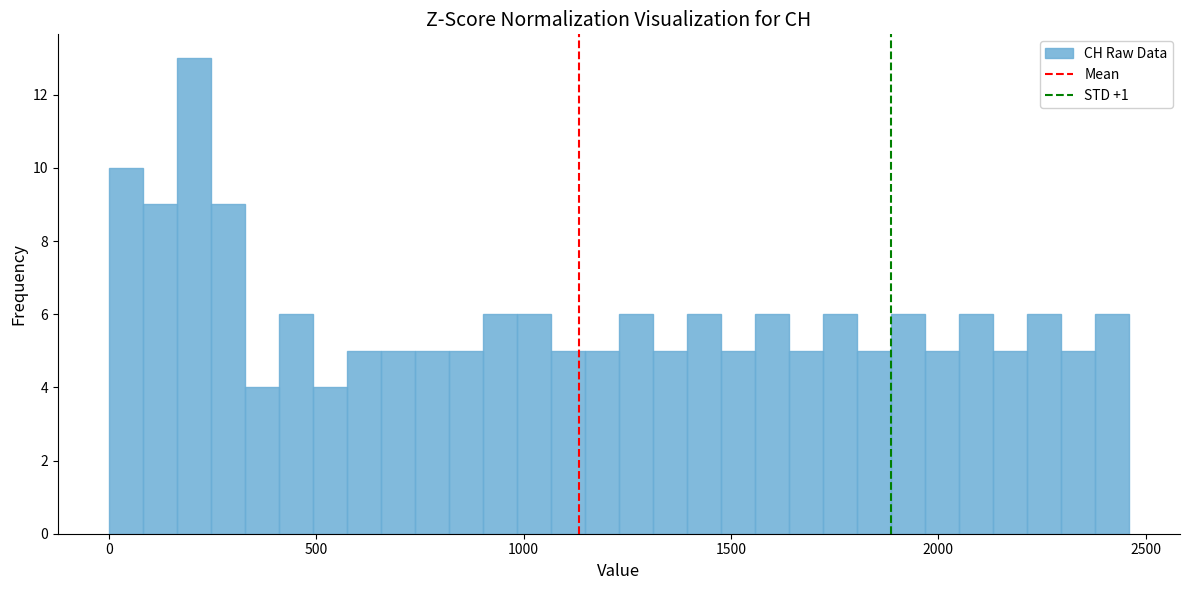

Around what value on the x-axis is the tallest bar? Give the approximate position of its centre, as read against the axis.

200